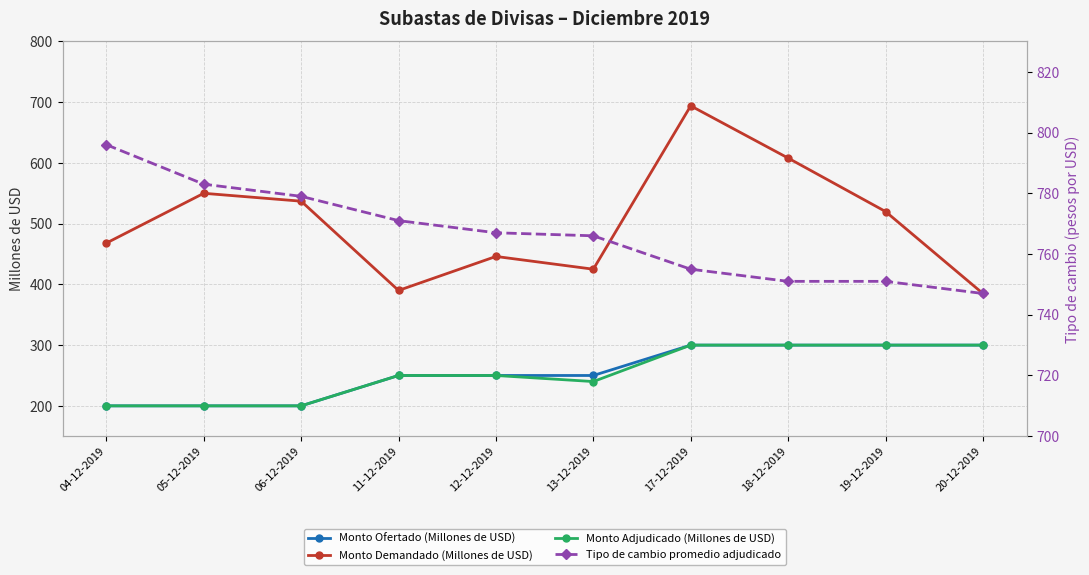

True or false: Monto Ofertado (Millones de USD) has more than 0 points higher than both neighbors.

False